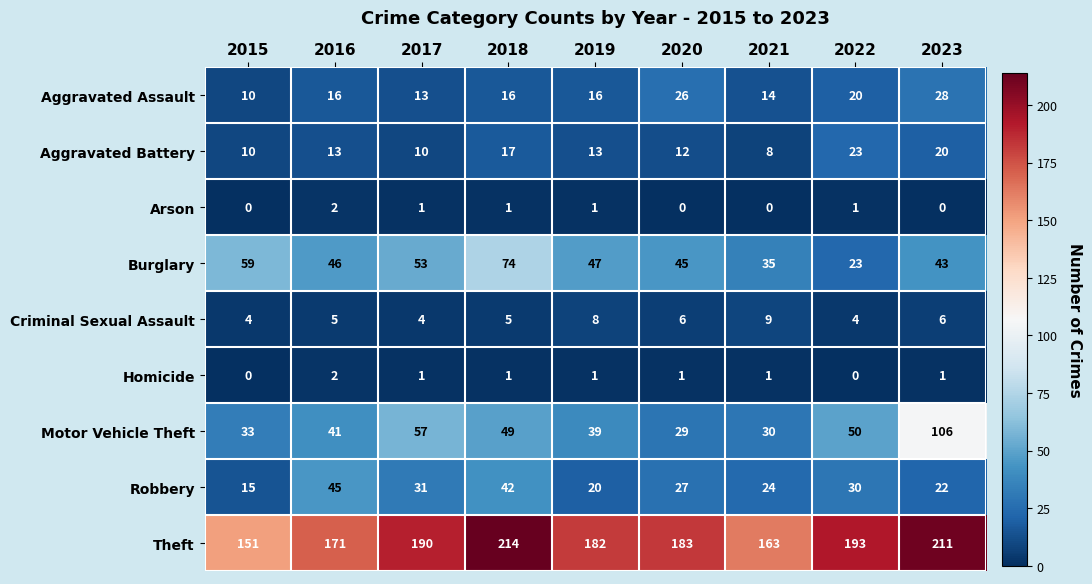

What is the total value across all series at 2019?

327